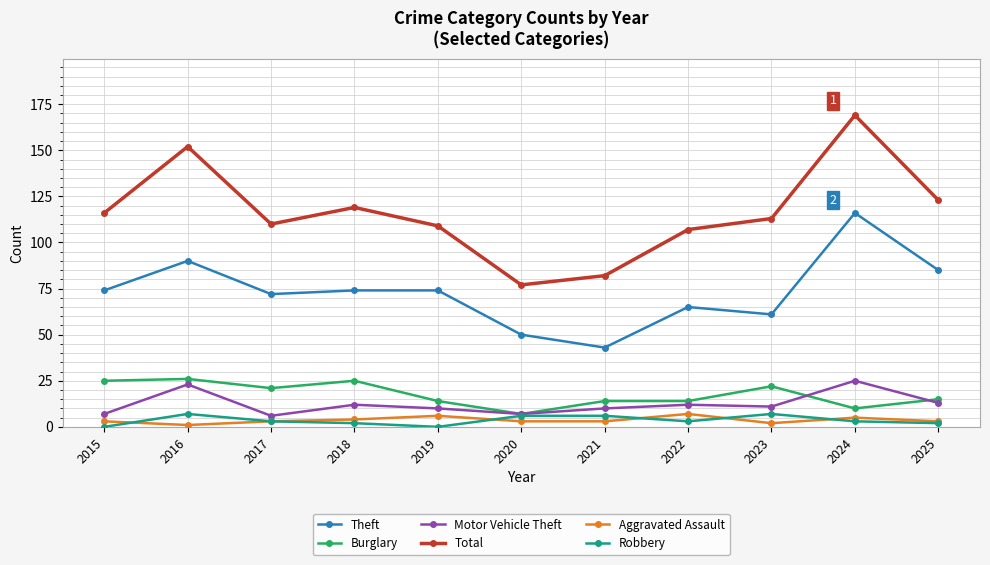

What is the total value across all series at 2018?

236